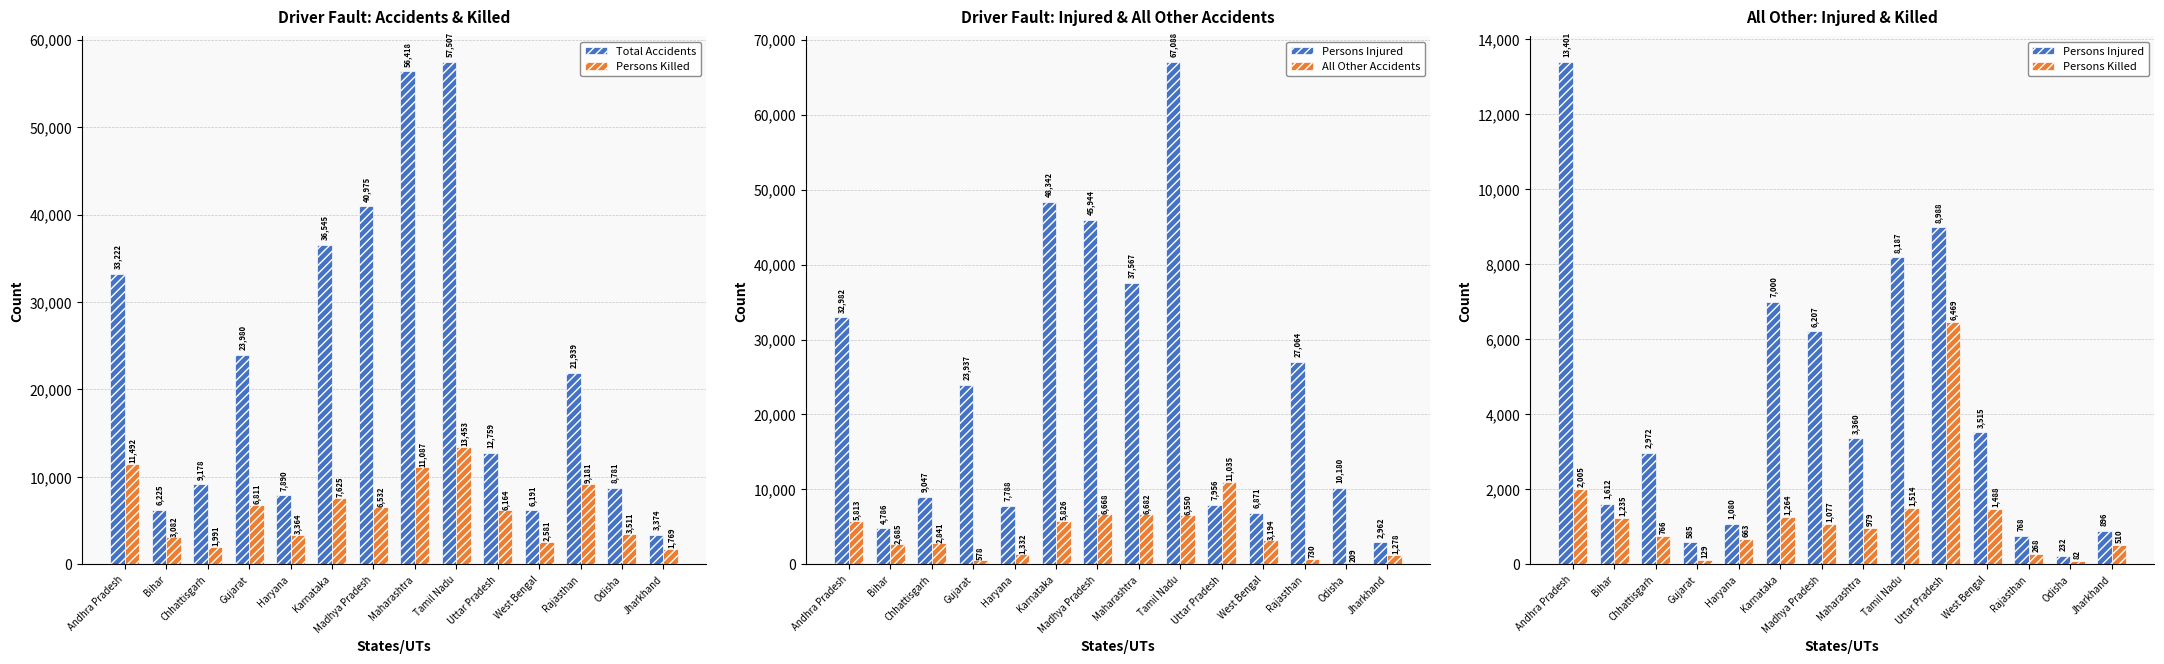

Between Chhattisgarh and Haryana, which series saw the biggest shift?

Persons Injured